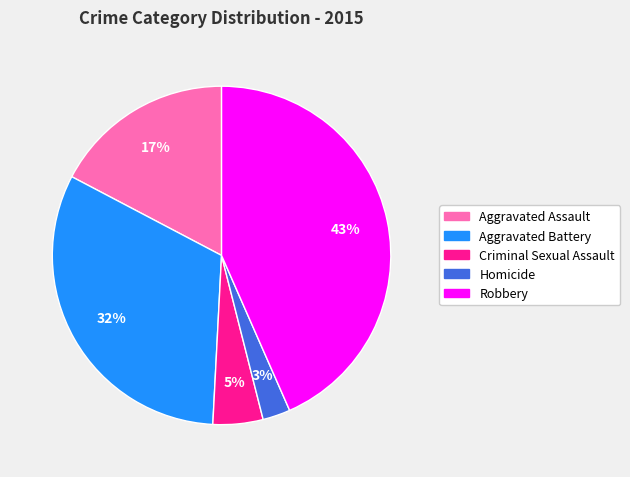

Which has a higher value, Aggravated Battery or Aggravated Assault?

Aggravated Battery